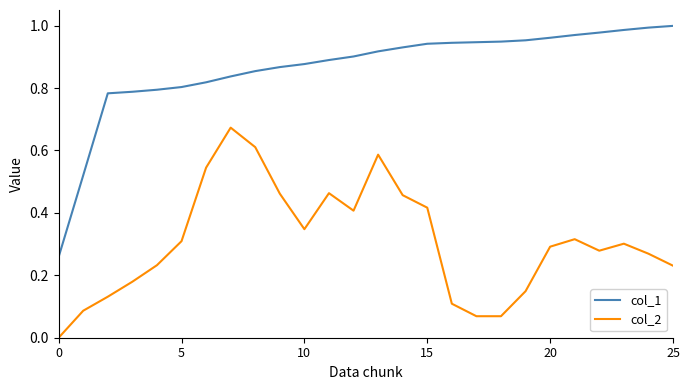

List the series in order of their peak value, highest first.

col_1, col_2